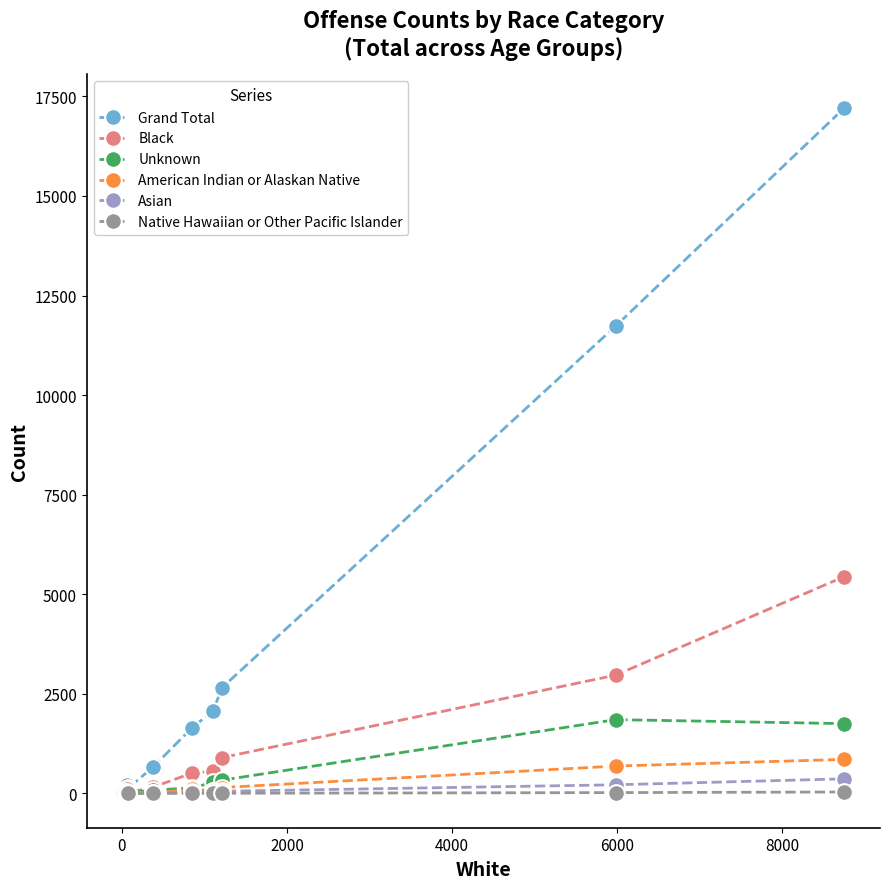

Which series has the largest total across all categories?

Grand Total